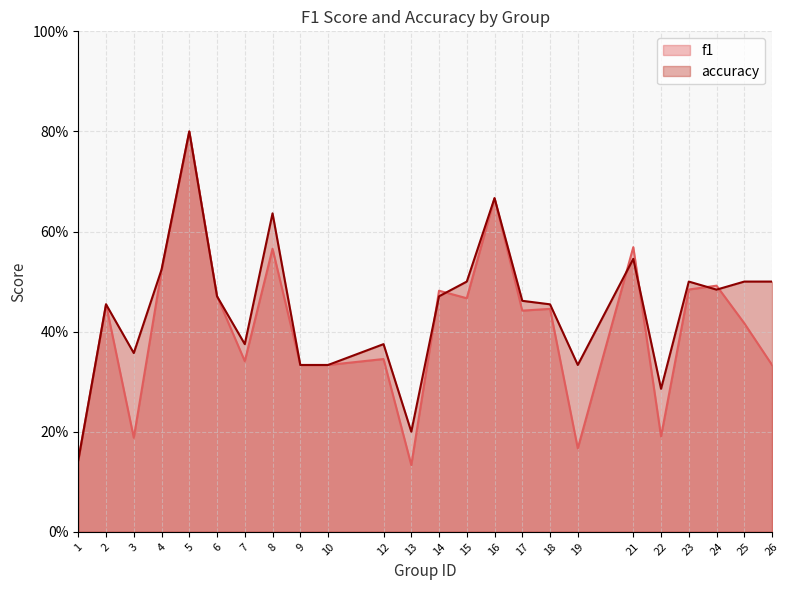

How many interior local peaks does the f1 series have?

9